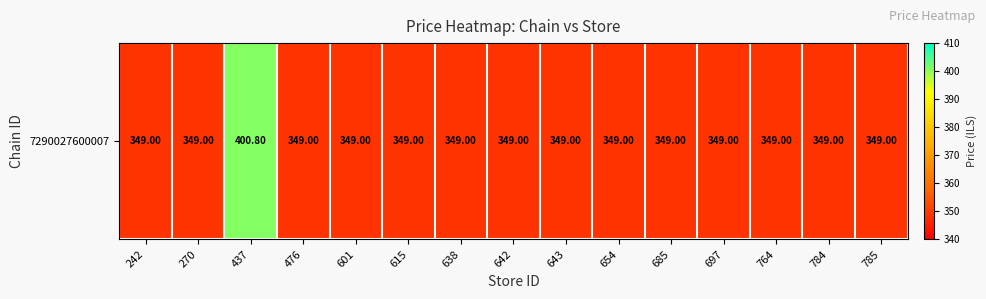

List the labels in order of value, largest first.

437, 242, 270, 476, 601, 615, 638, 642, 643, 654, 685, 697, 764, 784, 785